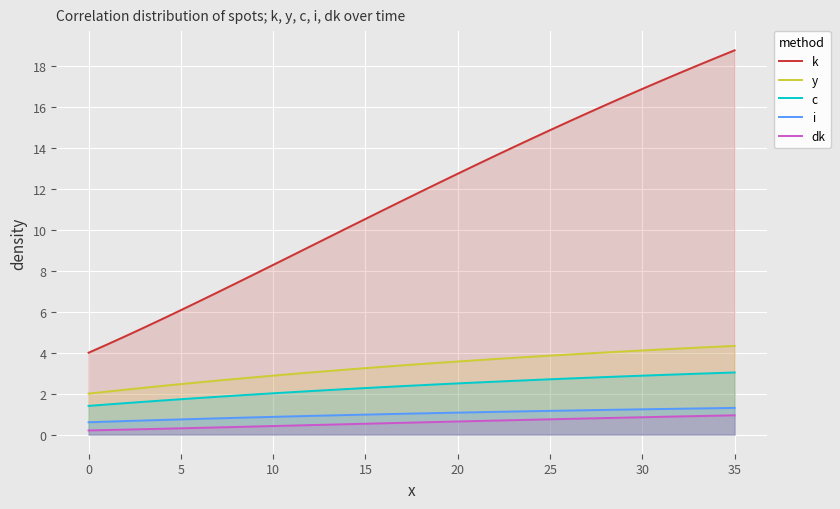

True or false: c has a value of 2.2 at 13.

True